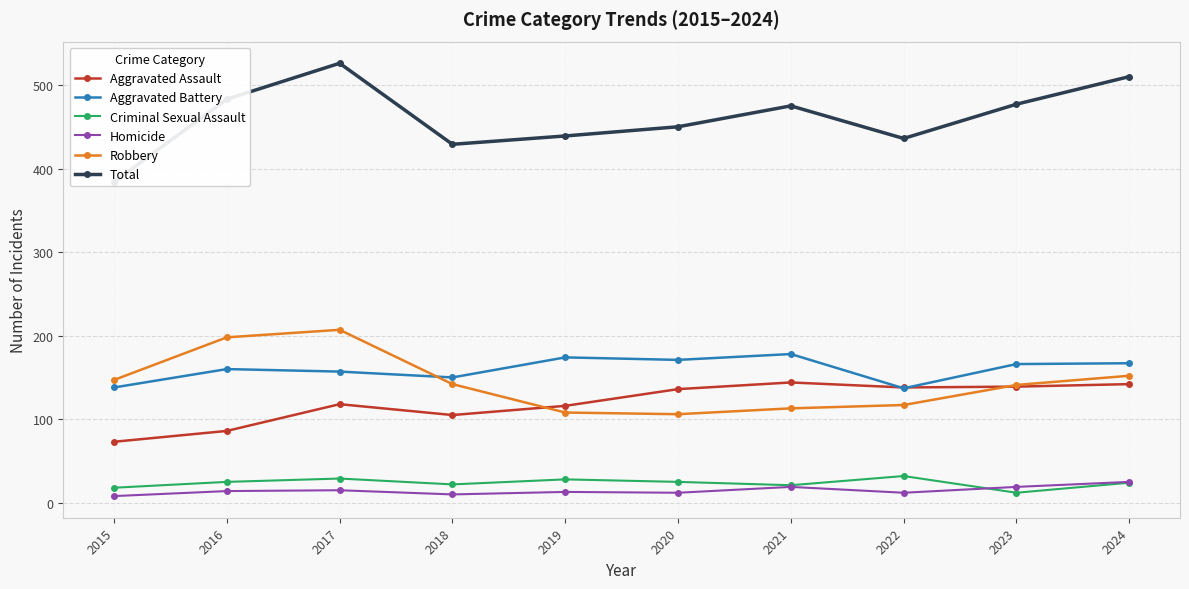

In Aggravated Assault, how many points are higher than both neighbors (excluding endpoints)?

2